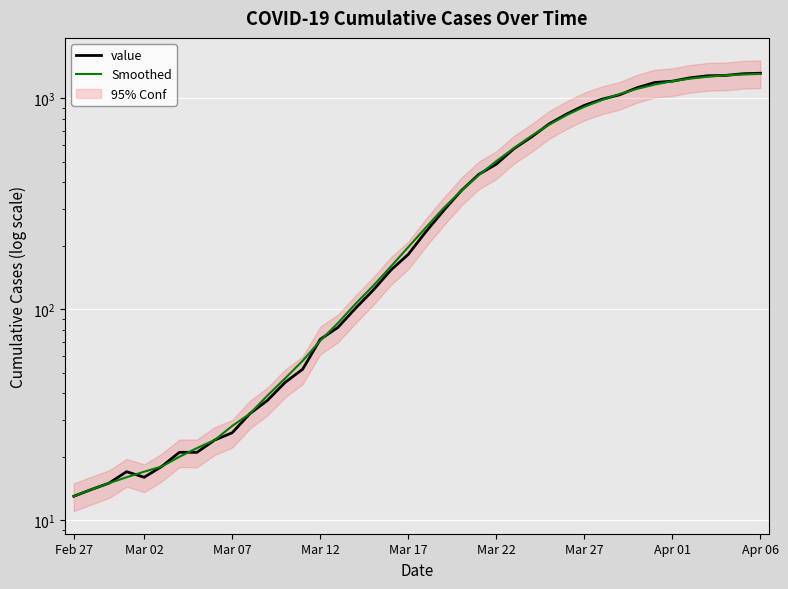

What is the sum of the value values at 16 and 37?

1382